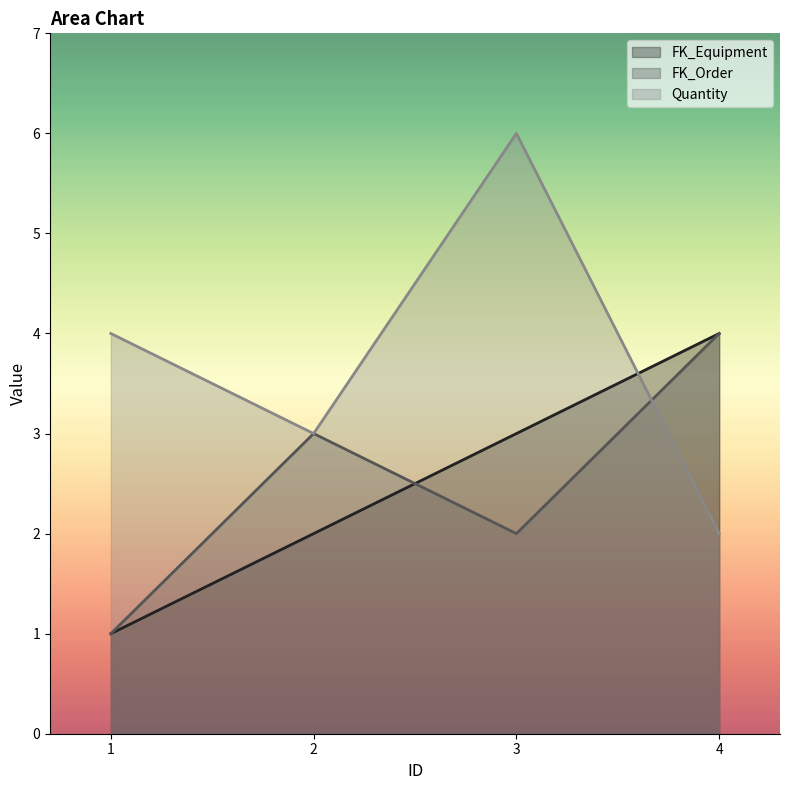

Which category has the lowest value in the Quantity series?

4